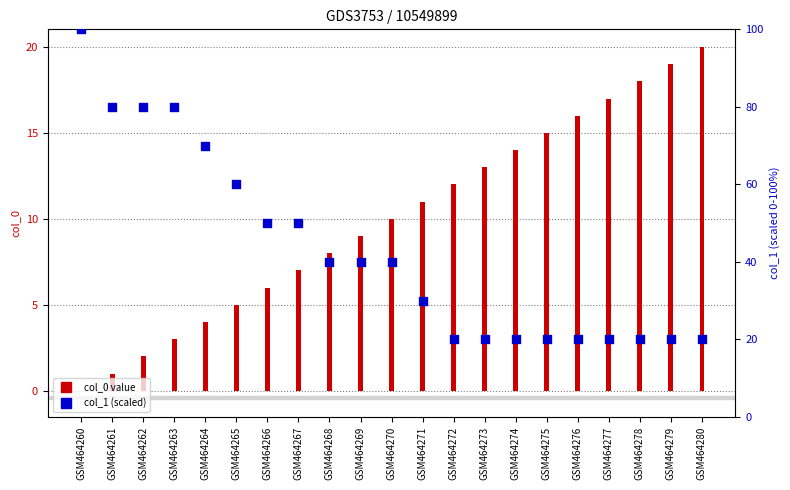

Which series reaches the minimum Y coordinate?

col_0